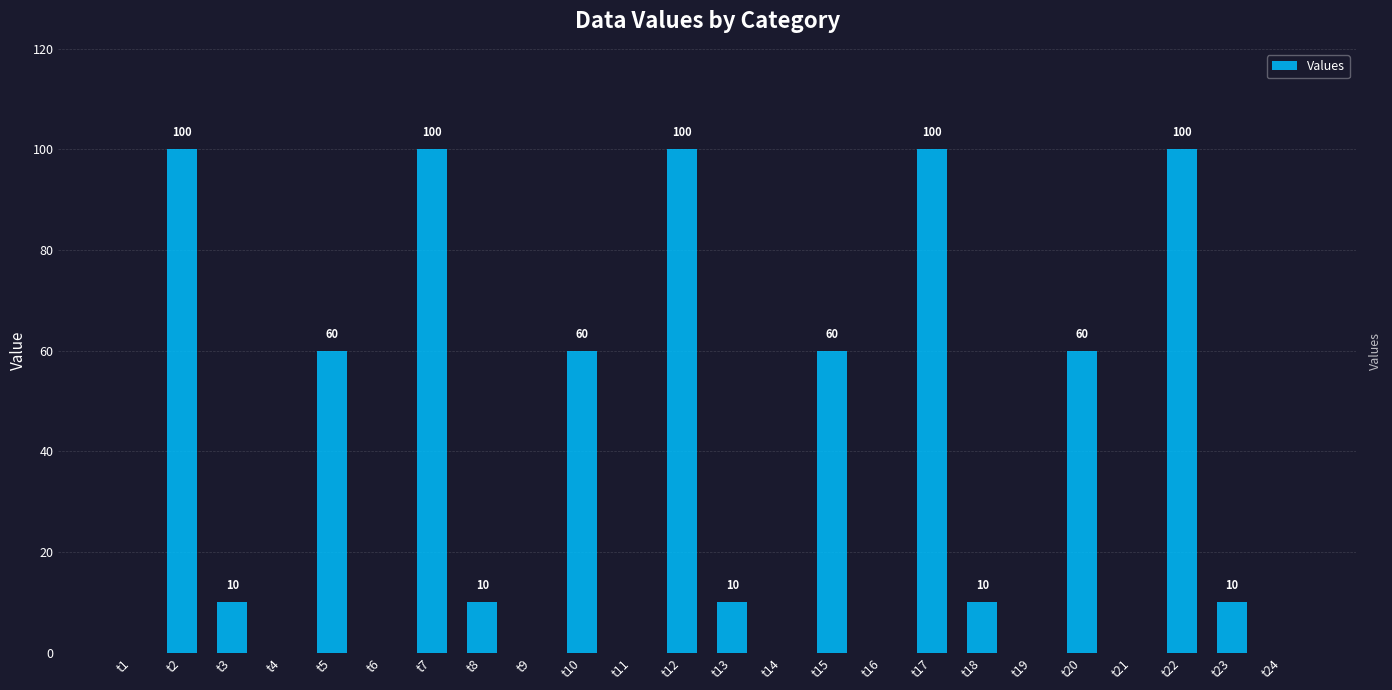

Where does the data first go above 10?

t2